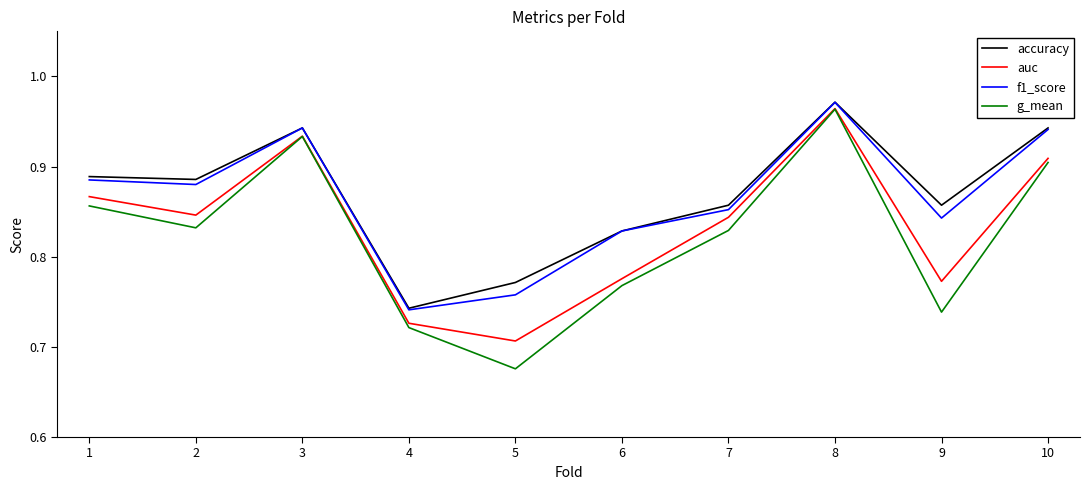

Which series has the largest total across all categories?

accuracy